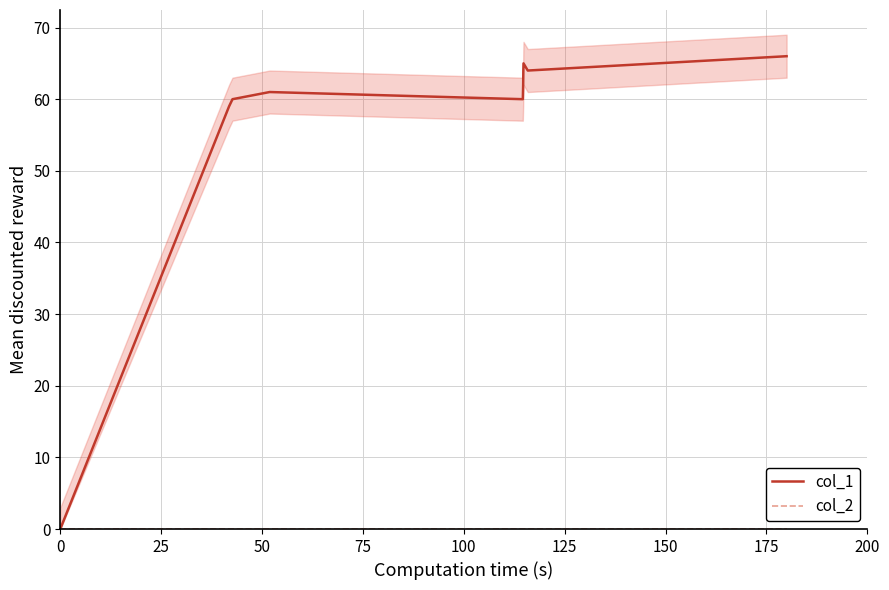

True or false: col_1 has more than 0 points higher than both neighbors.

True